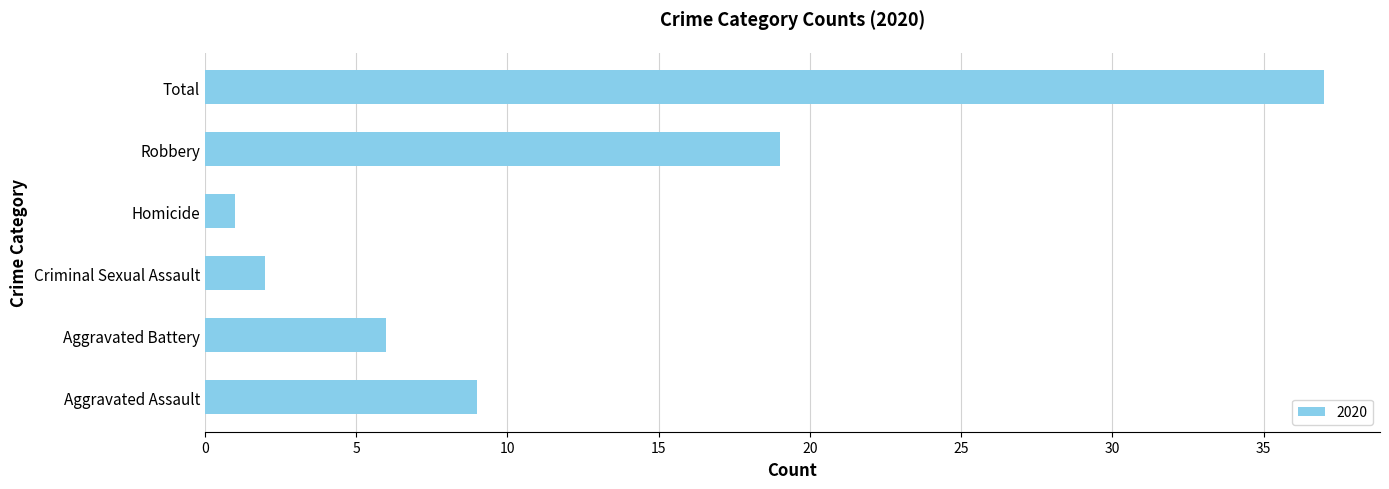

Is it true that the value at Robbery is 19?

True